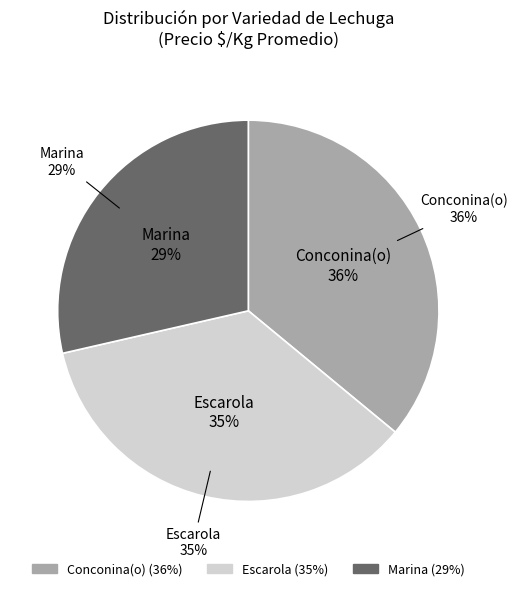

The Marina slice represents 16% of the pie. True or false?

False